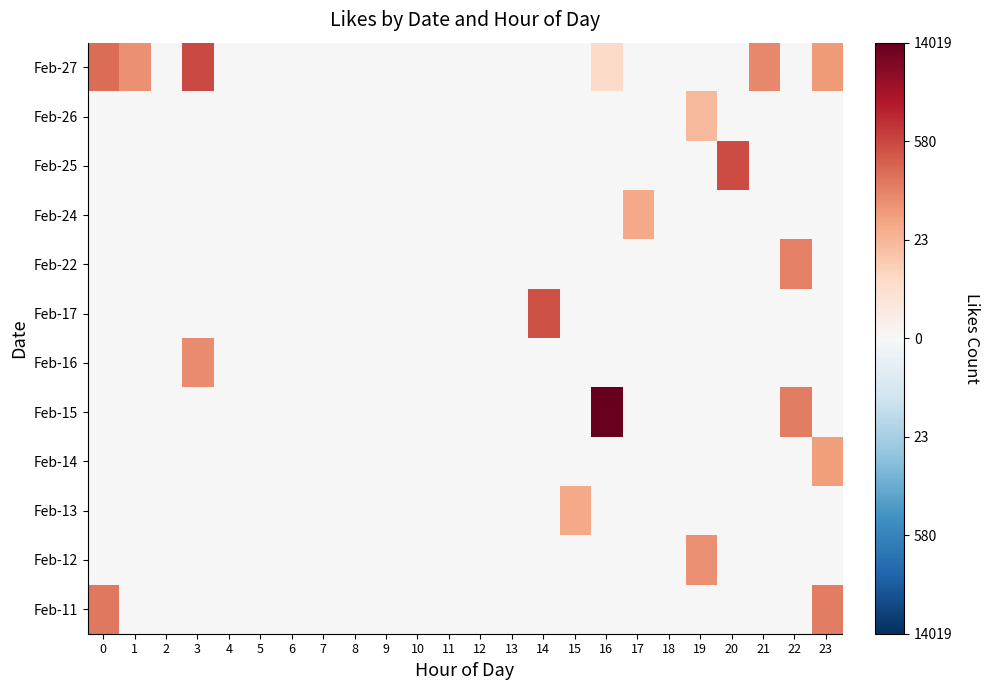

Rank the series at 20 from lowest to highest value.

Feb-11, Feb-12, Feb-13, Feb-14, Feb-15, Feb-16, Feb-17, Feb-22, Feb-24, Feb-26, Feb-27, Feb-25